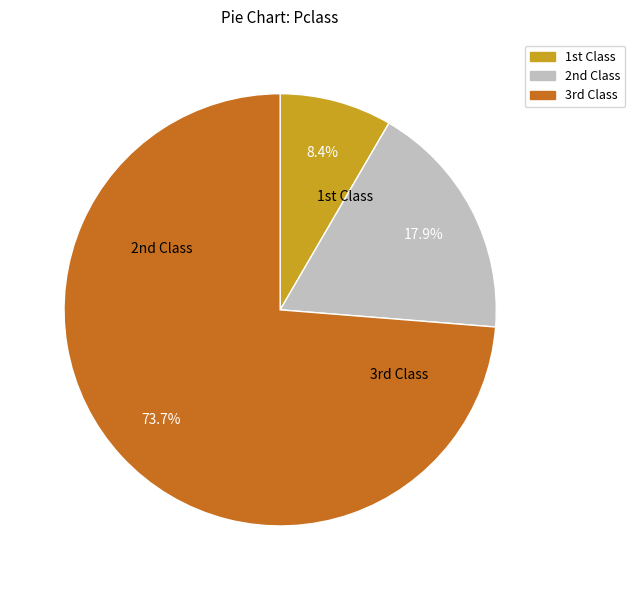

Is there any slice that represents more than half of the pie?

Yes